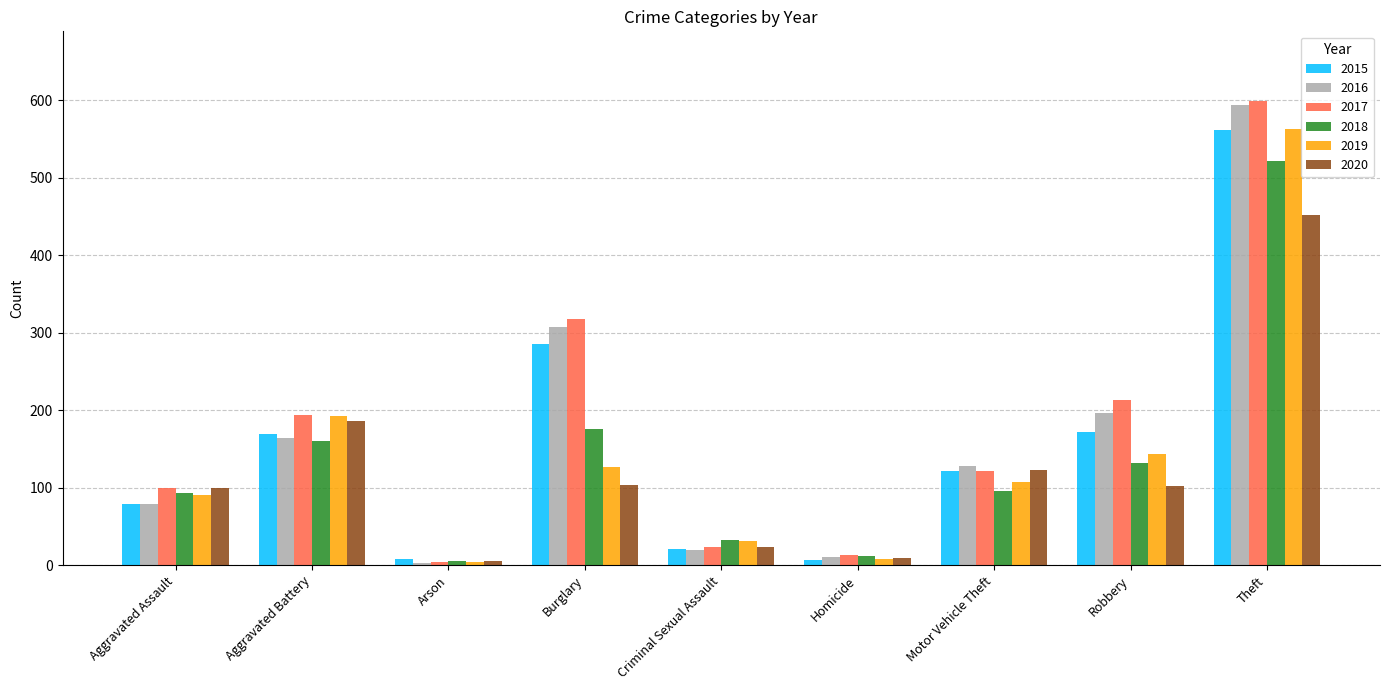

The 2019 series shows 56 at Criminal Sexual Assault. True or false?

False